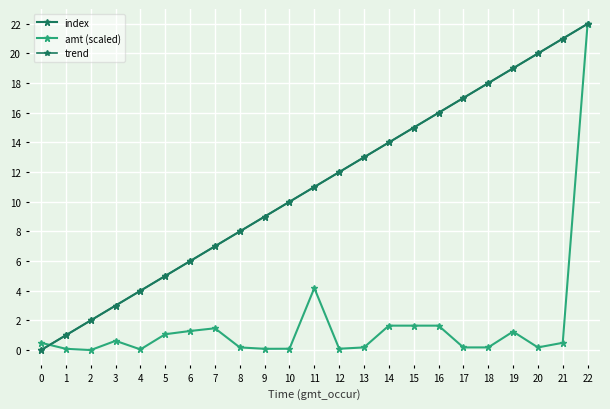

At which label is index closest to 11?

11